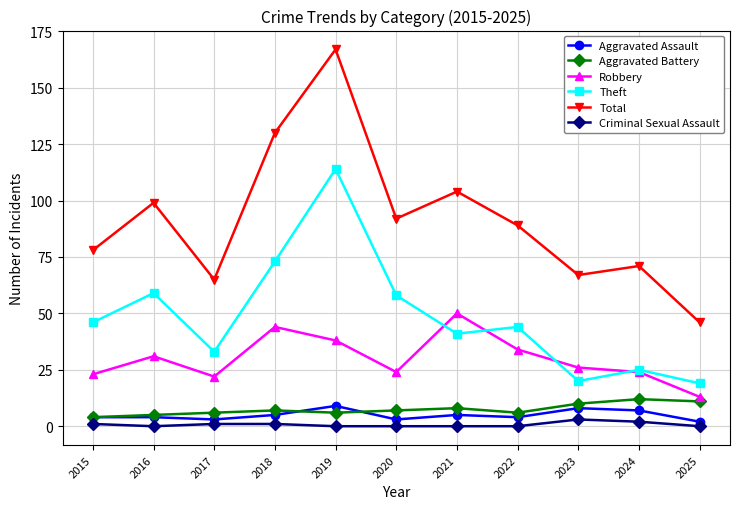

At which category is the sum across all series the highest?

2019